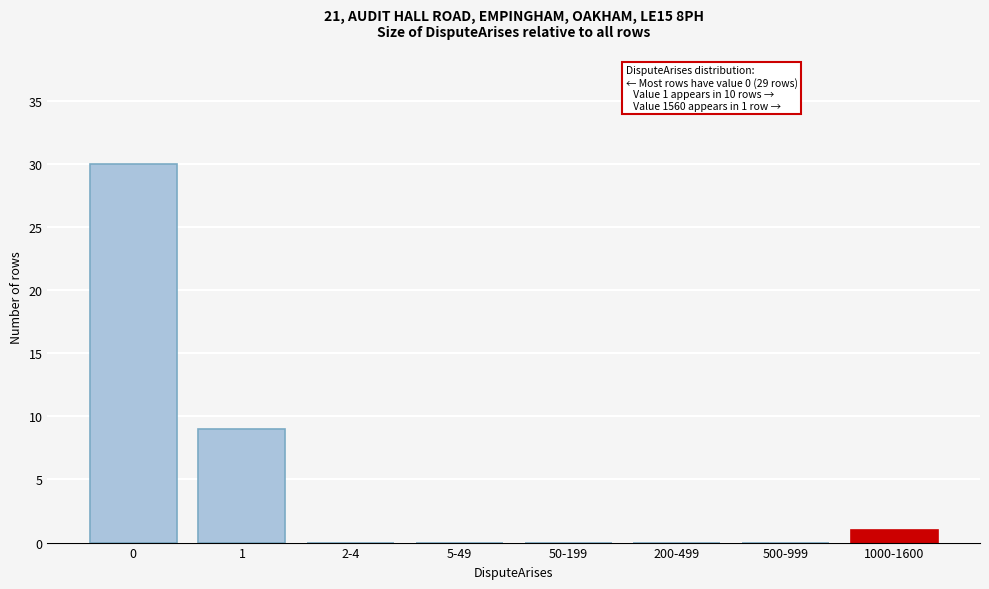

Reading right to left, list all the values displayed in this chart.

1000-1600=1	500-999=0	200-499=0	50-199=0	5-49=0	2-4=0	1=9	0=30